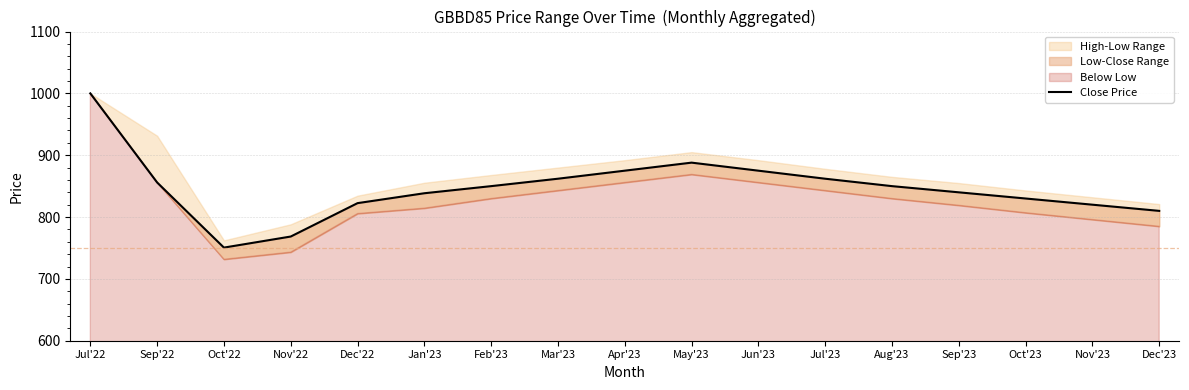

List the labels in order of value, smallest first.

Oct'22, Nov'22, Dec'23, Nov'23, Dec'22, Oct'23, Jan'23, Sep'23, Feb'23, Aug'23, Sep'22, Mar'23, Jul'23, Apr'23, Jun'23, May'23, Jul'22